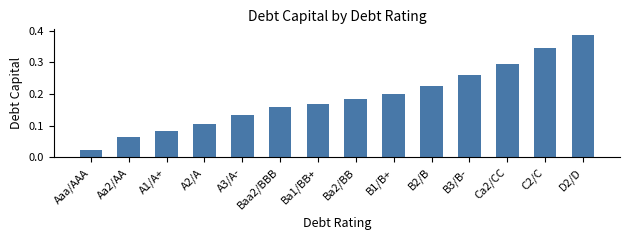

What is the sum of all values?

2.6